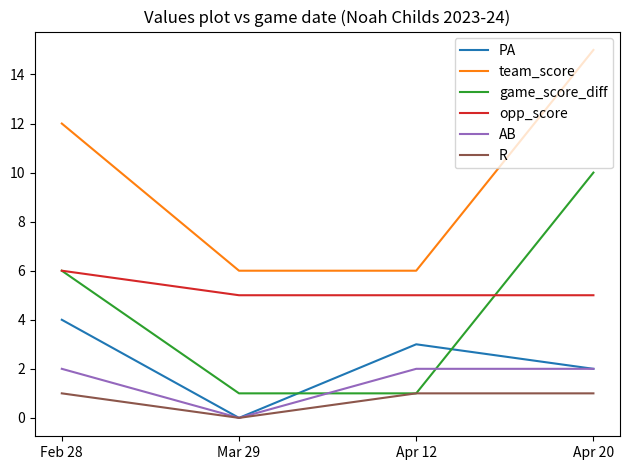

Rank the series by their maximum value, from highest to lowest.

team_score, game_score_diff, opp_score, PA, AB, R